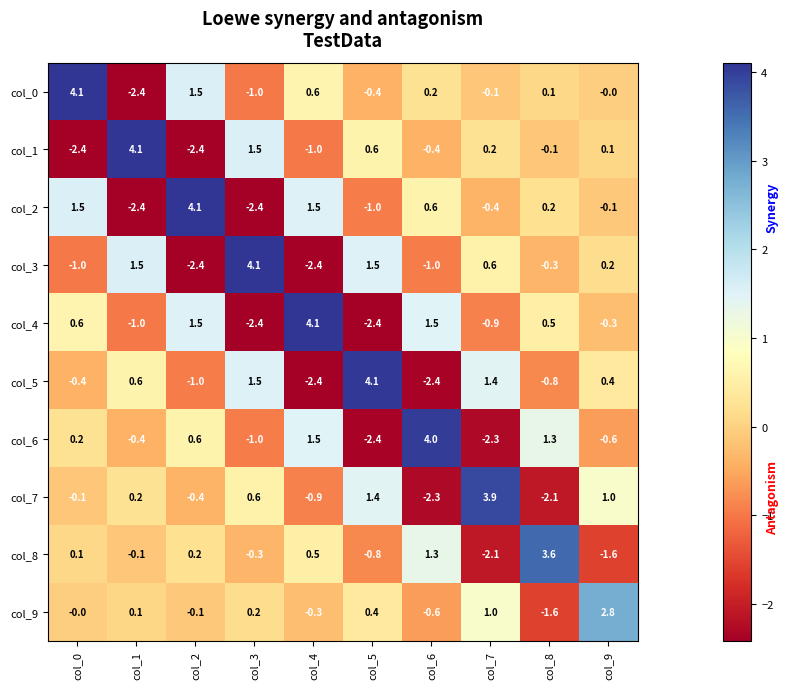

What value does the col_4 series have at col_9?

-0.3